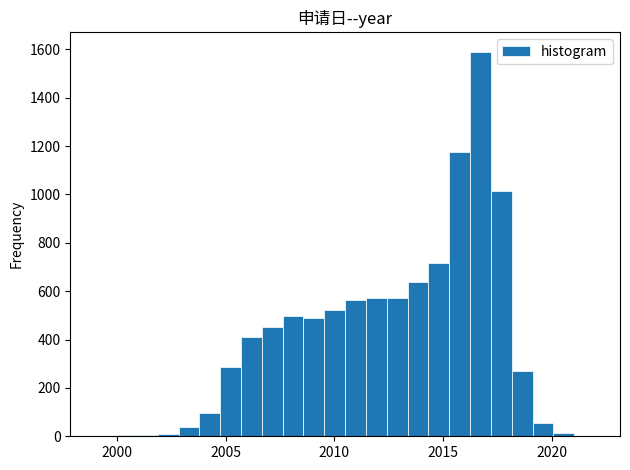

Read against the x-axis, roughly where is the centre of the tallest bar?

2016.5